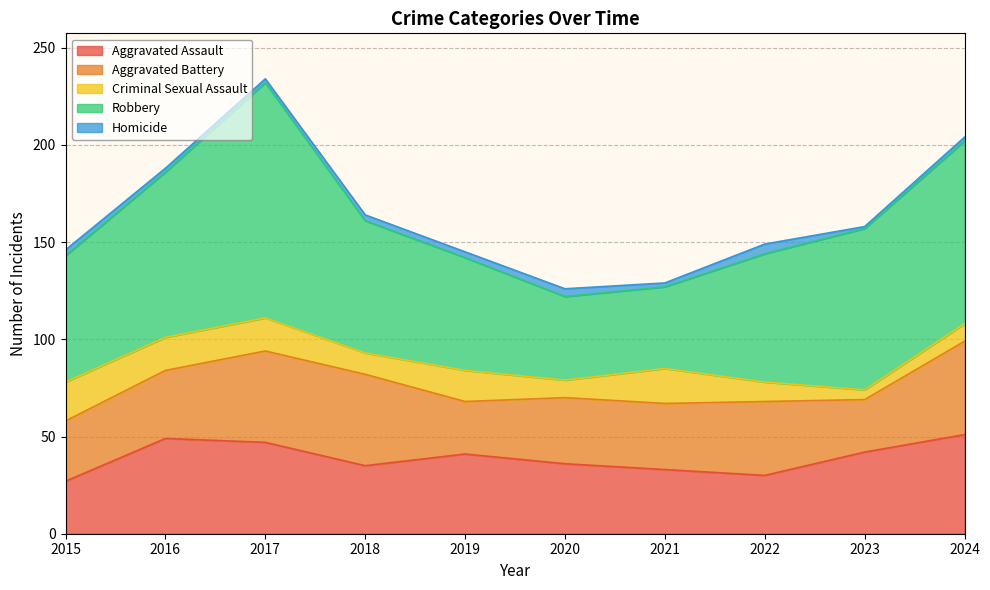

Between 2020 and 2024, which series saw the biggest shift?

Robbery